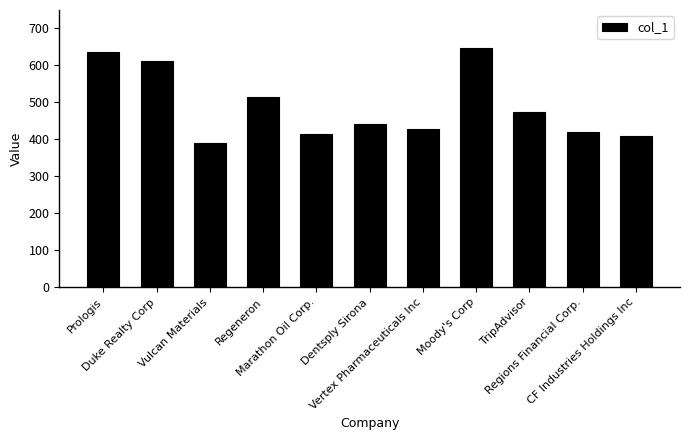

What is the difference between the maximum and minimum values?

256